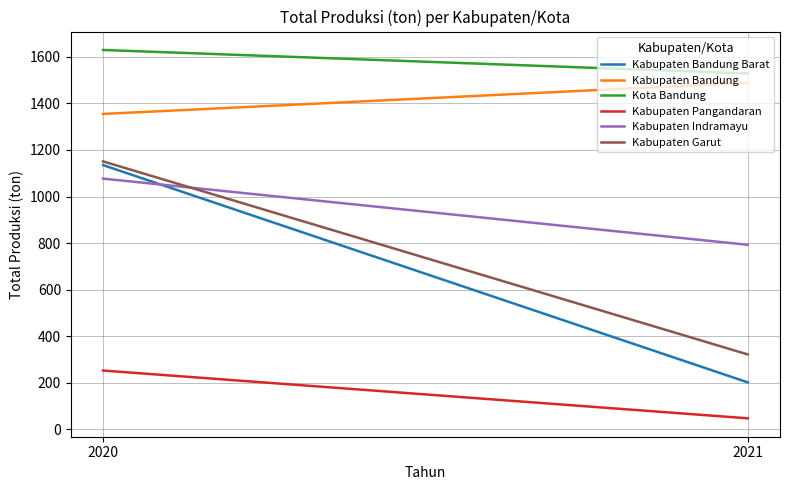

How many lines are shown in the chart?

6